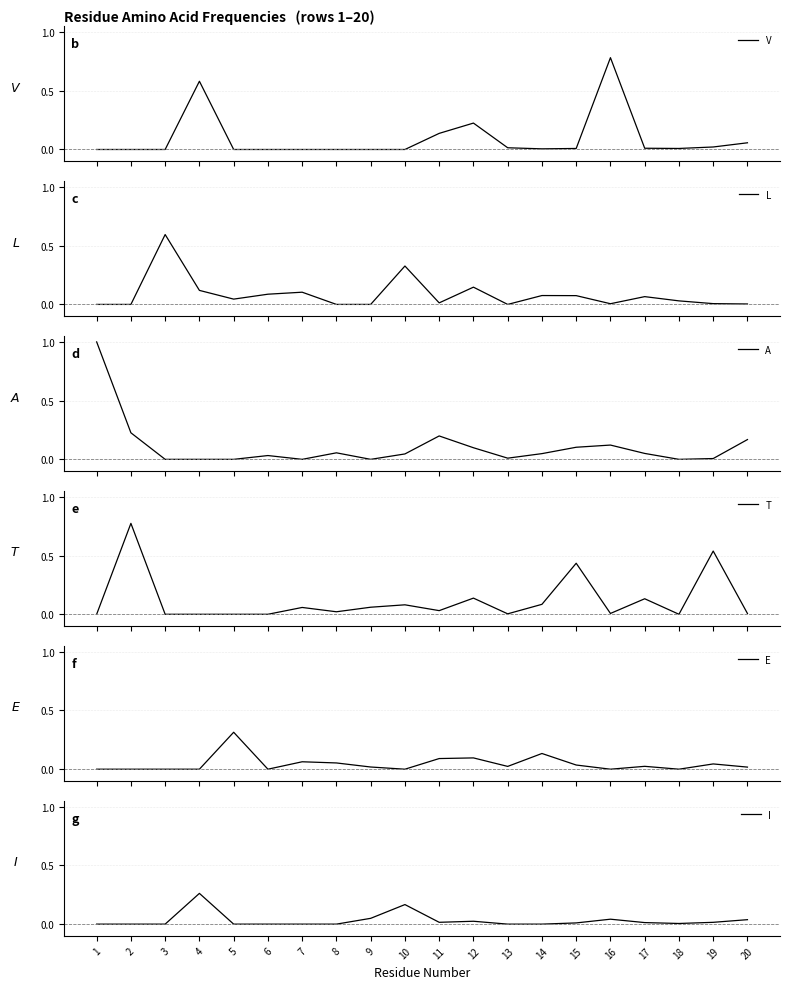

Which series has the largest total across all categories?

T